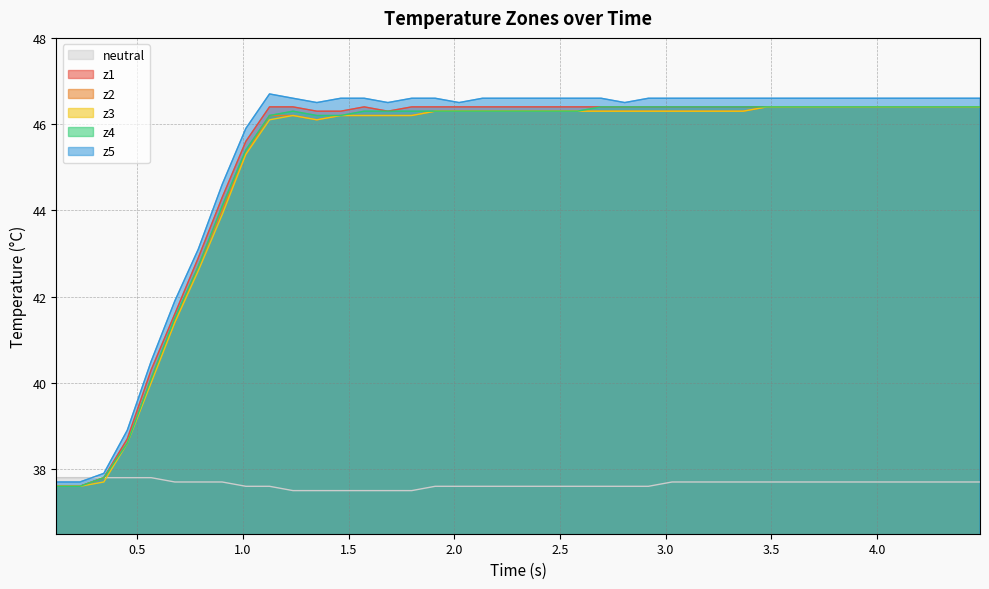

What is the value of the z3 point at the 13th from the left?

46.2